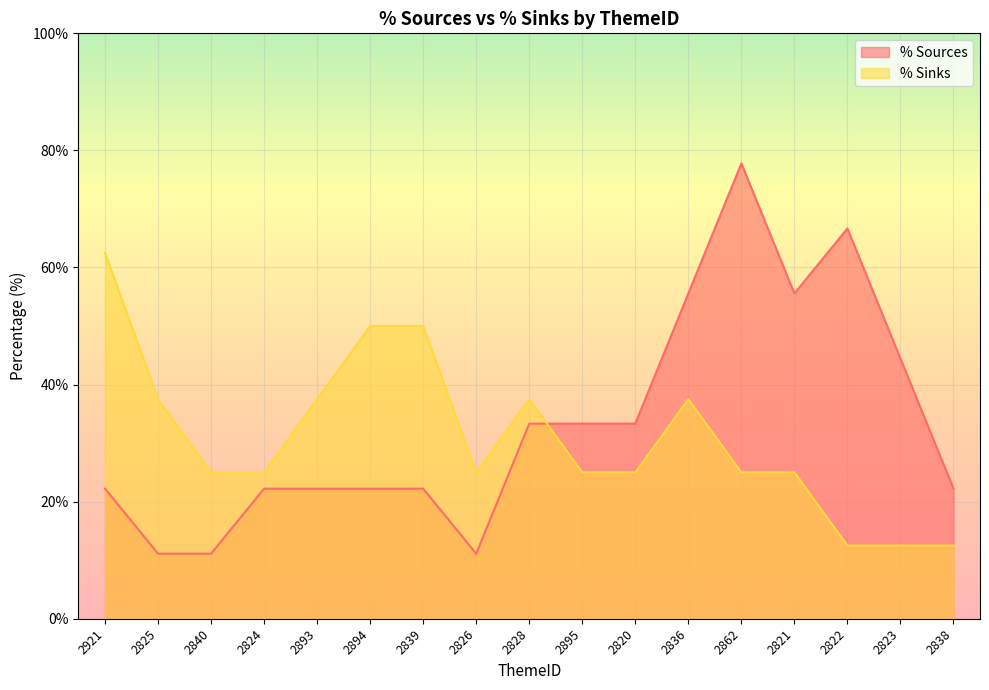

Rank the series at 2840 from lowest to highest value.

% Sources, % Sinks